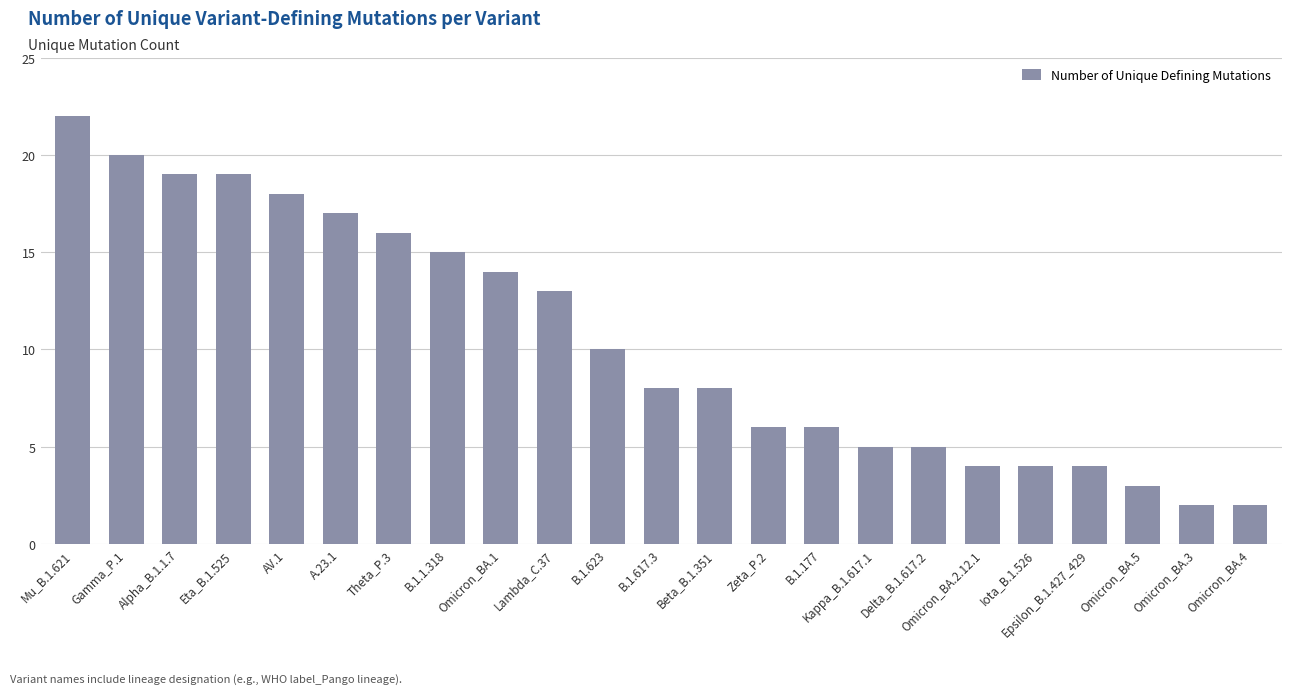

Which category has the highest value across all series?

Mu_B.1.621